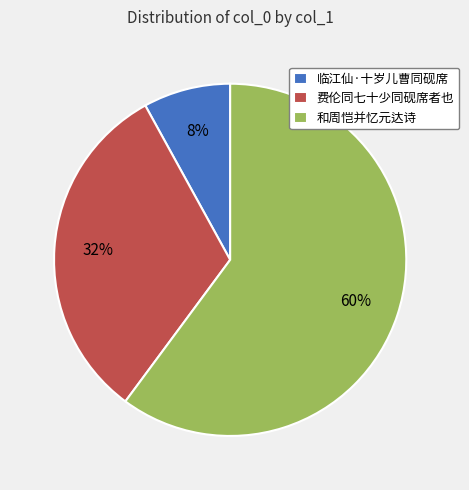

What is the smallest slice in the pie chart?

临江仙·十岁儿曹同砚席